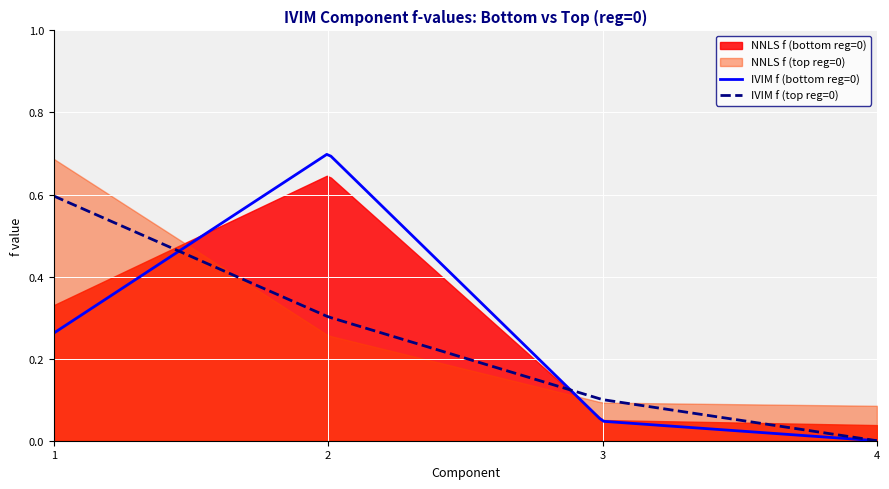

True or false: NNLS f (bottom reg=0) has more than 1 points higher than both neighbors.

False